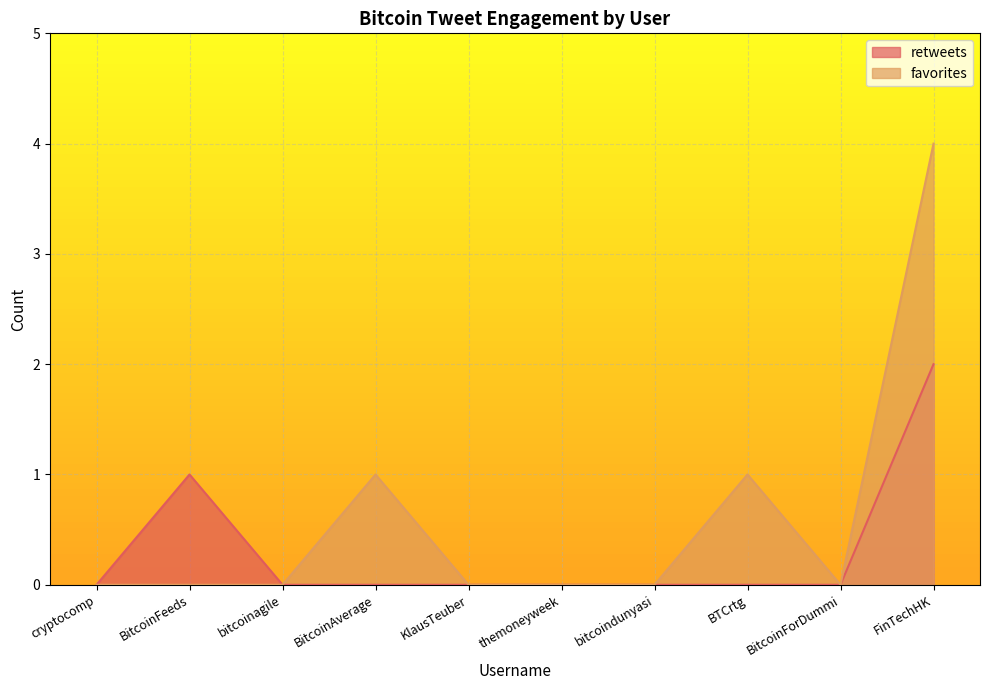

Is the value of retweets at BitcoinFeeds greater than the value of favorites at cryptocomp?

Yes